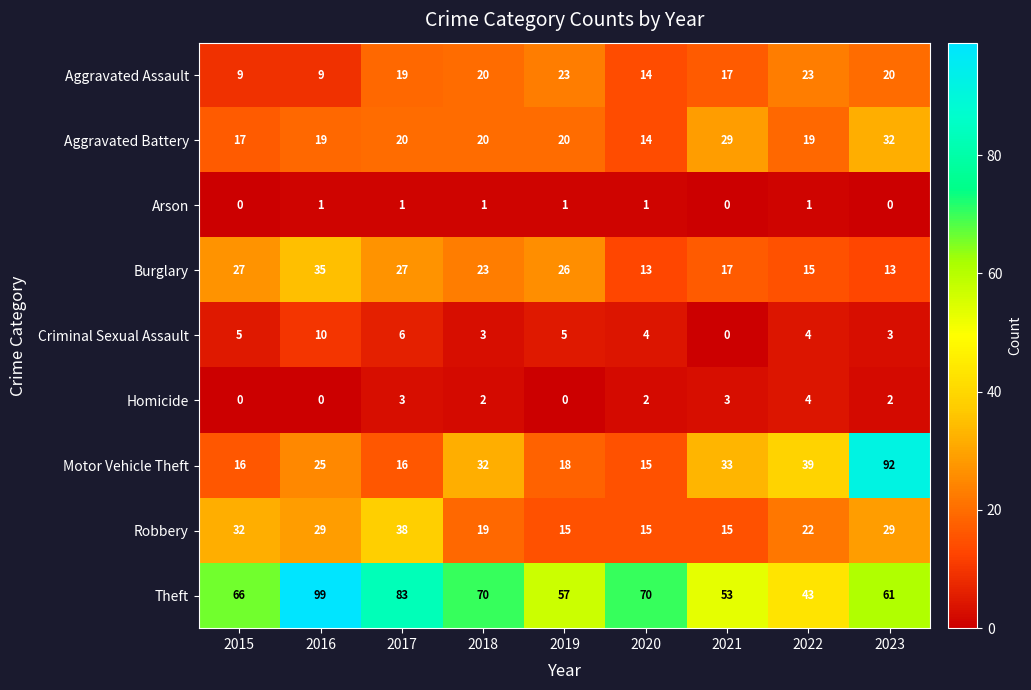

Which series has the largest total across all categories?

Theft